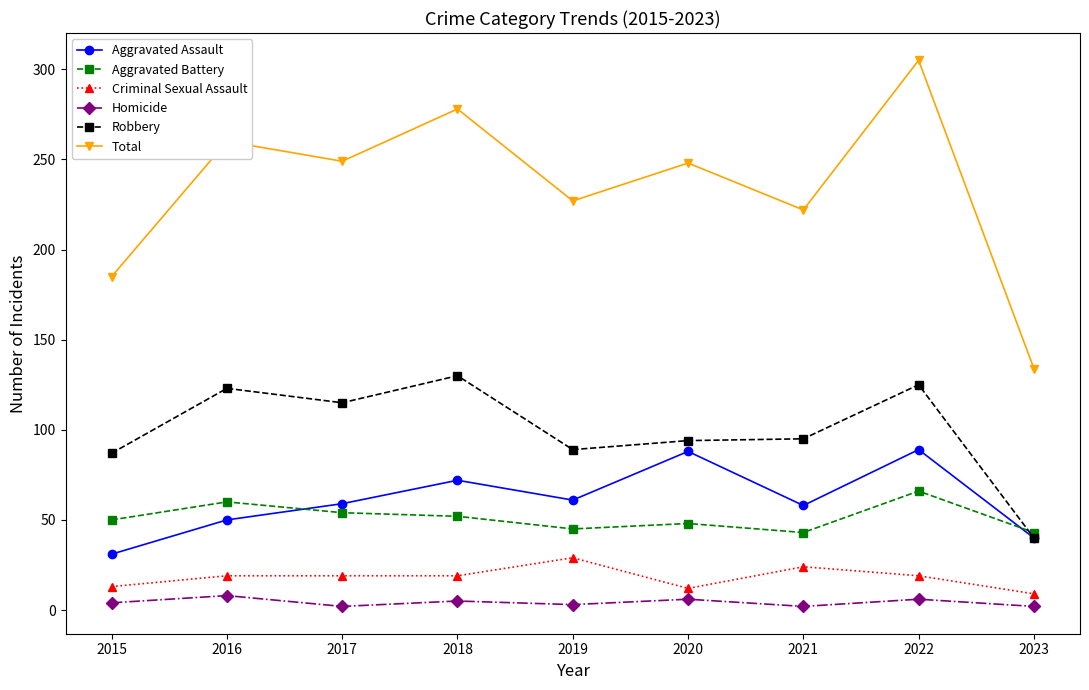

True or false: Total and Aggravated Battery cross at least once.

False